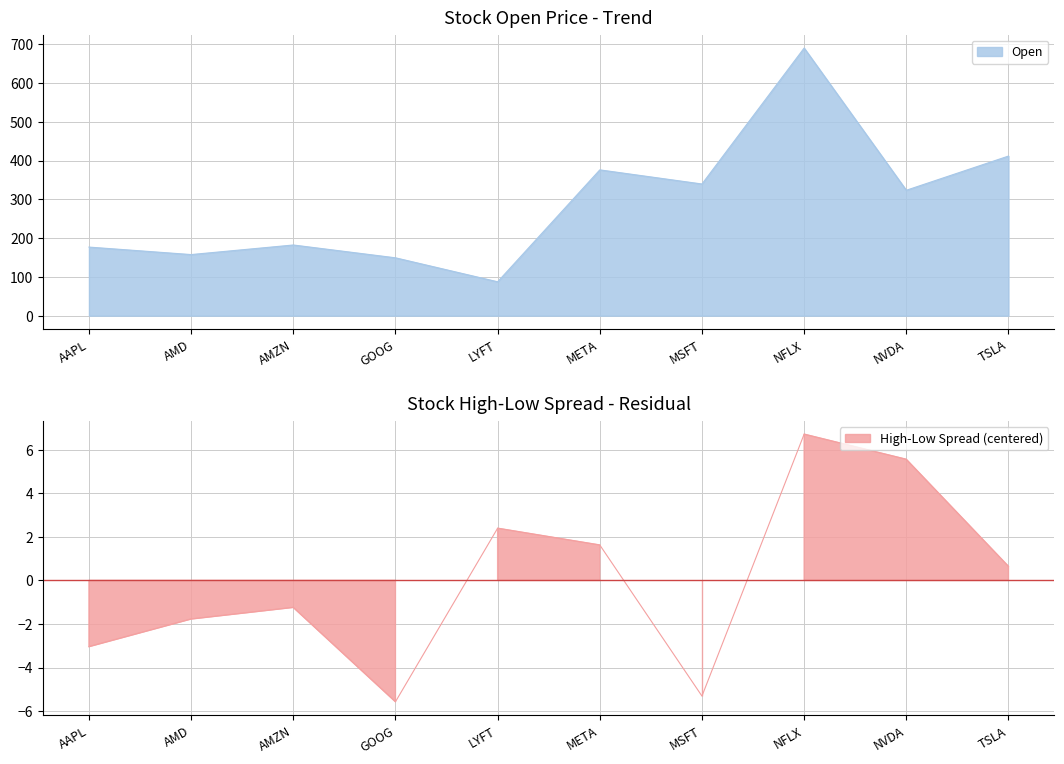

True or false: High and Low intersect in this chart.

False